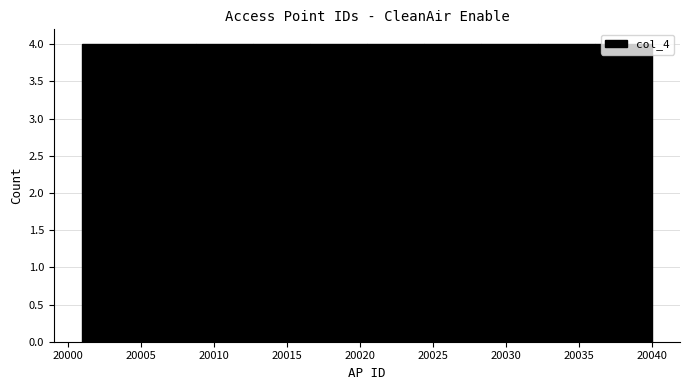

Reading left to right, list every bar in this chart as the range it spans on the x-axis followed by its height. Neither the bar edges nor the heights are printed on the chart, so give them approximately, as read against the axes.

20001.0 to 20004.9: 4
20004.9 to 20008.8: 4
20008.8 to 20012.7: 4
20012.7 to 20016.6: 4
20016.6 to 20020.5: 4
20020.5 to 20024.4: 4
20024.4 to 20028.3: 4
20028.3 to 20032.2: 4
20032.2 to 20036.1: 4
20036.1 to 20040.0: 4